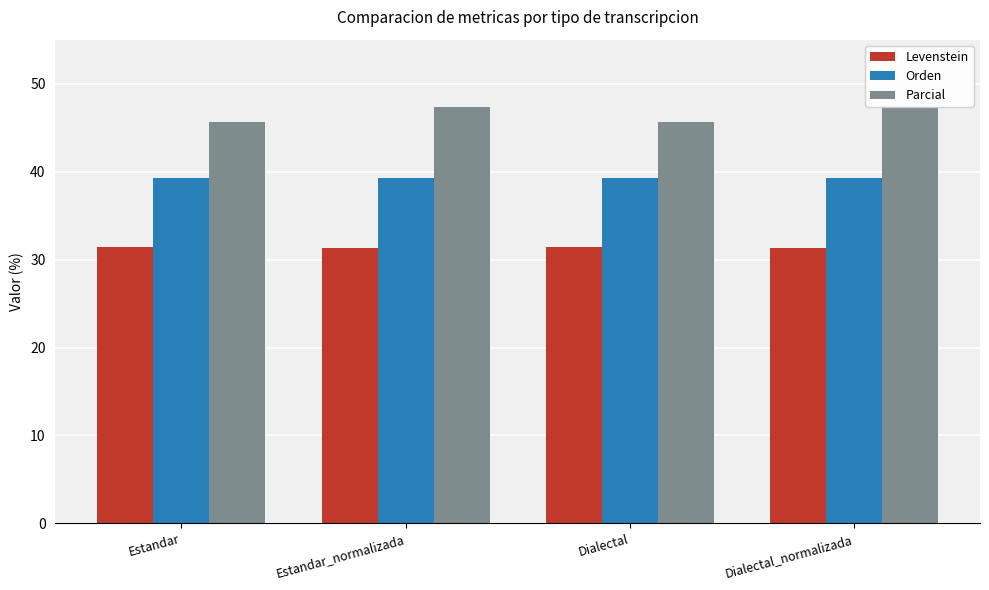

Is the value of Levenstein at Estandar greater than the value of Parcial at Estandar?

No